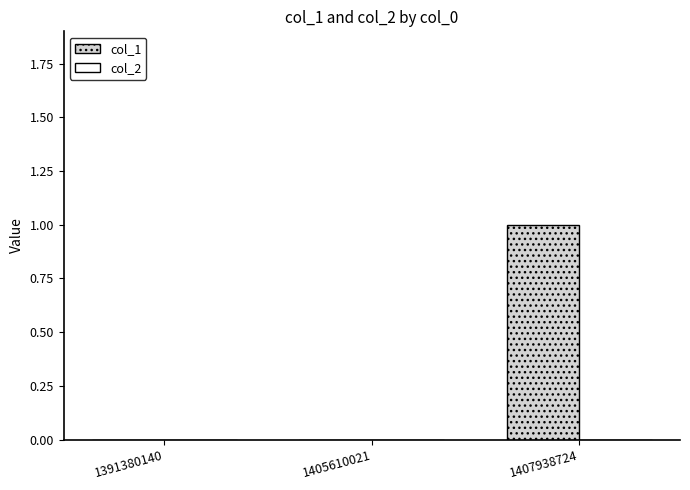

The value at 1405610021 is 1. True or false?

False